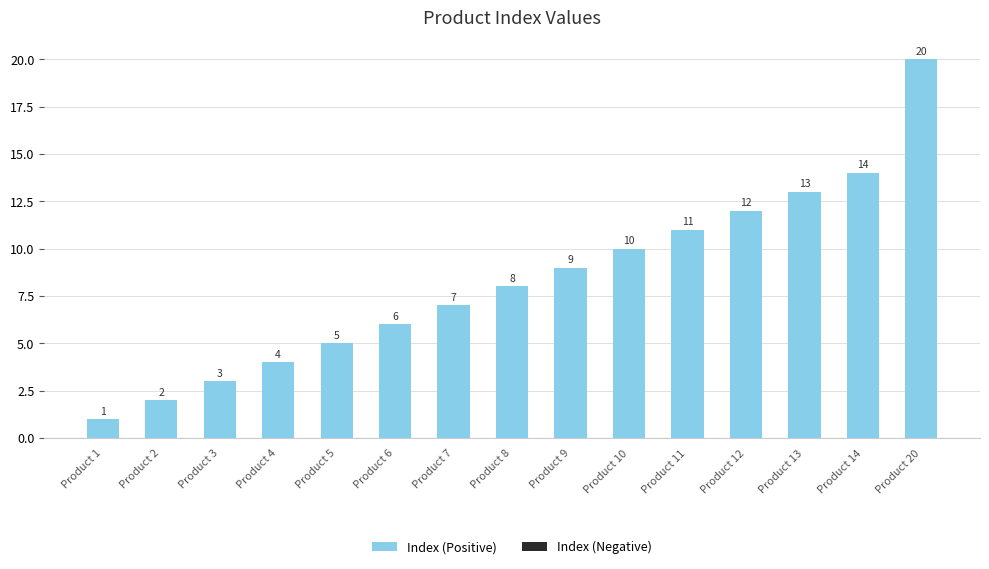

Are the bars grouped side by side (vs. stacked)?

No